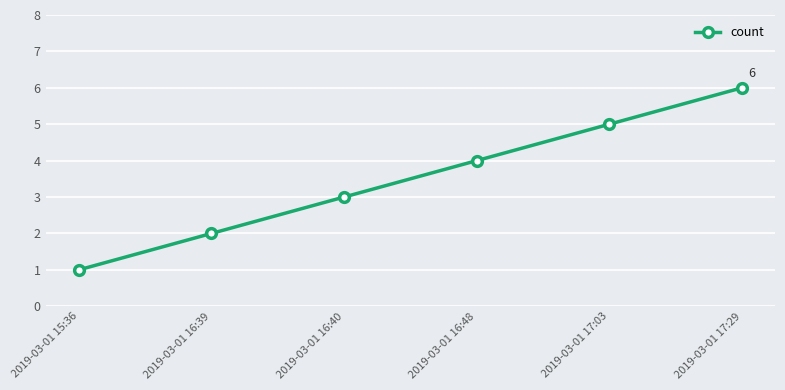

How many data points does each series have?

6